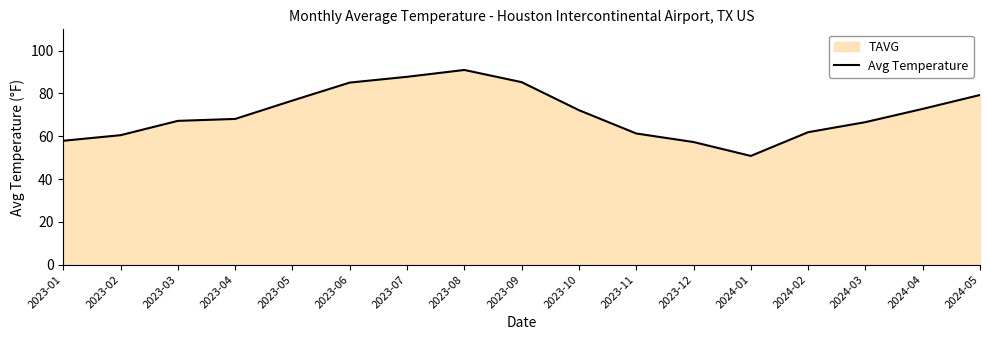

Does the chart have visible grid lines?

No